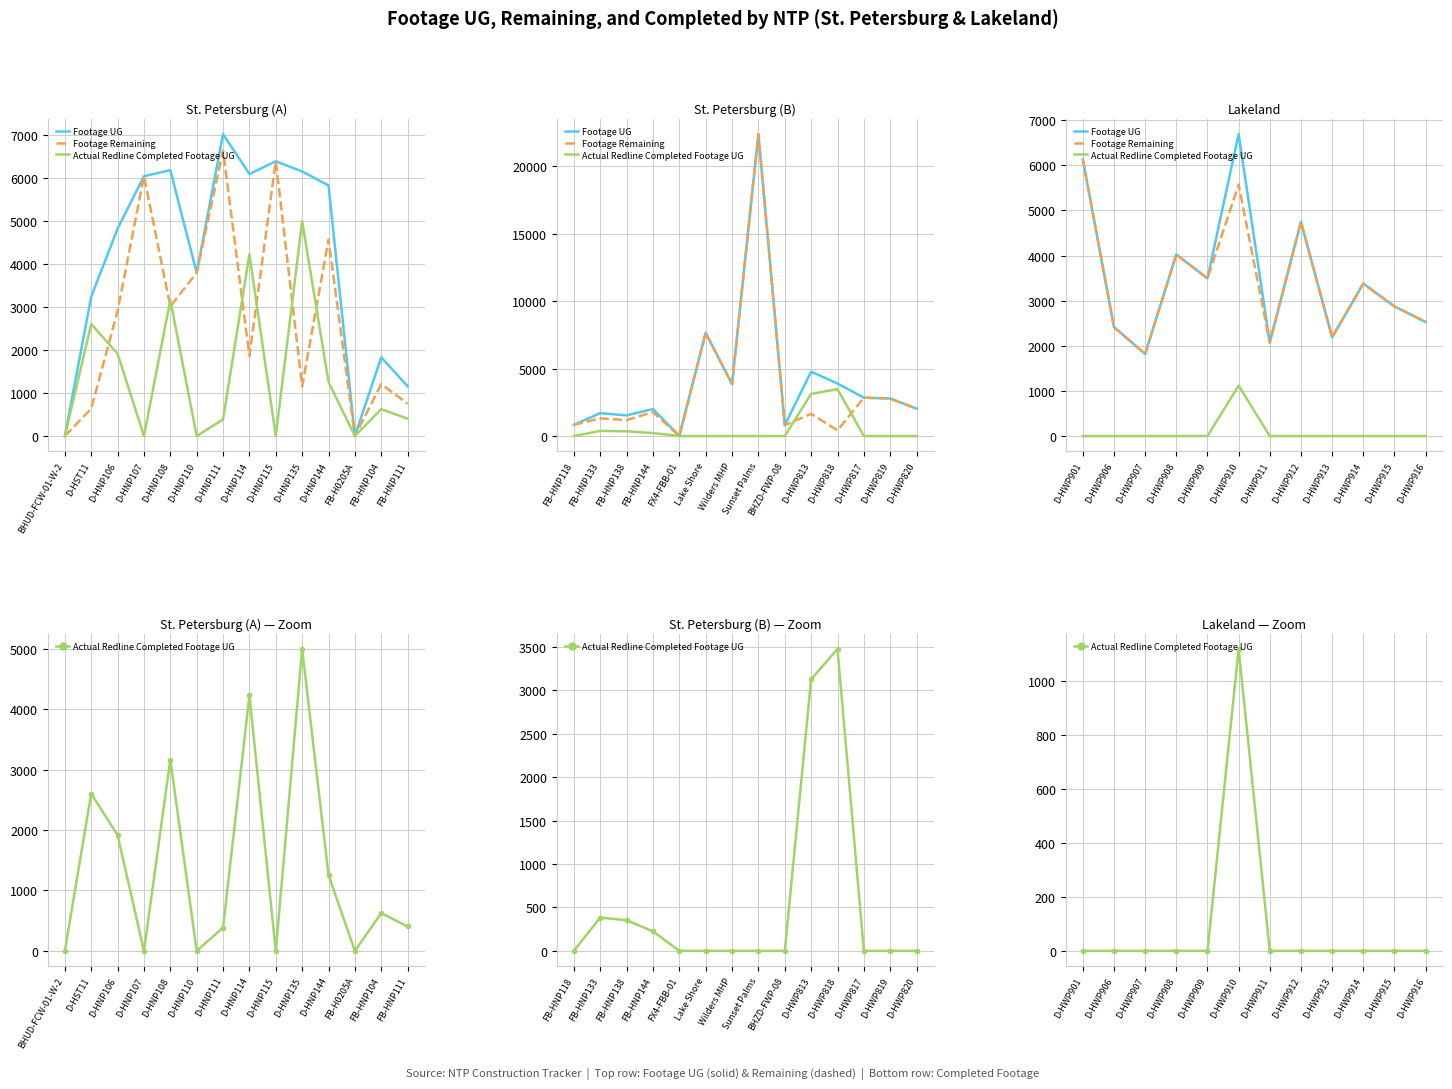

Reading right to left, transcribe all the data shown in this chart.

Footage UG: 2527	2874	3378	2188	4747	2071	6691	3495	4022	1820	2414	6130
Footage Remaining: 2527	2874	3378	2188	4747	2071	5573	3495	4022	1820	2414	6130
Actual Redline Completed Footage UG: 0	0	0	0	0	0	1118	0	0	0	0	0